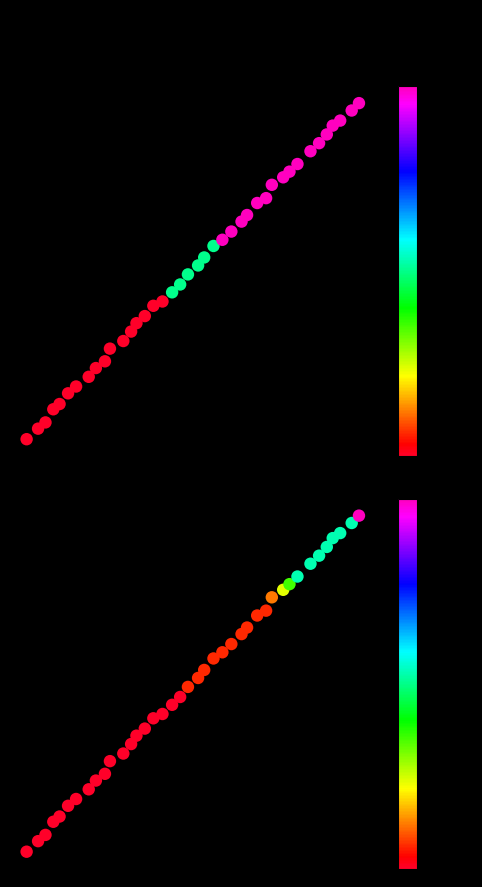

How many values in SZ are below zero?

1